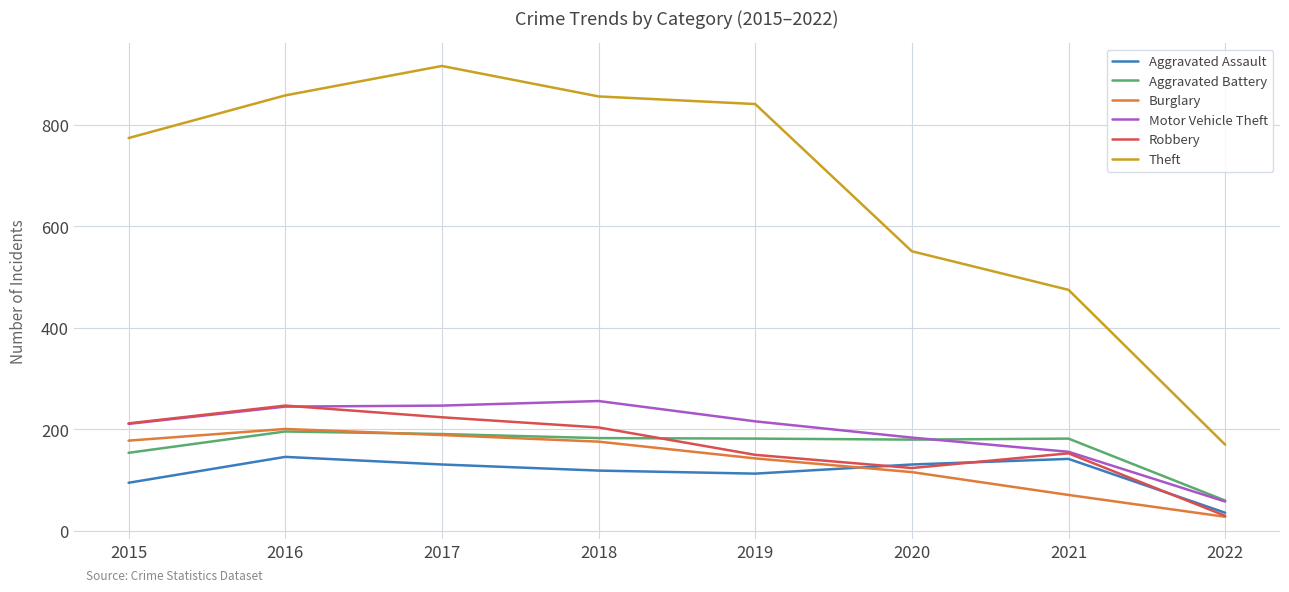

Which category has the lowest value in the Motor Vehicle Theft series?

2022